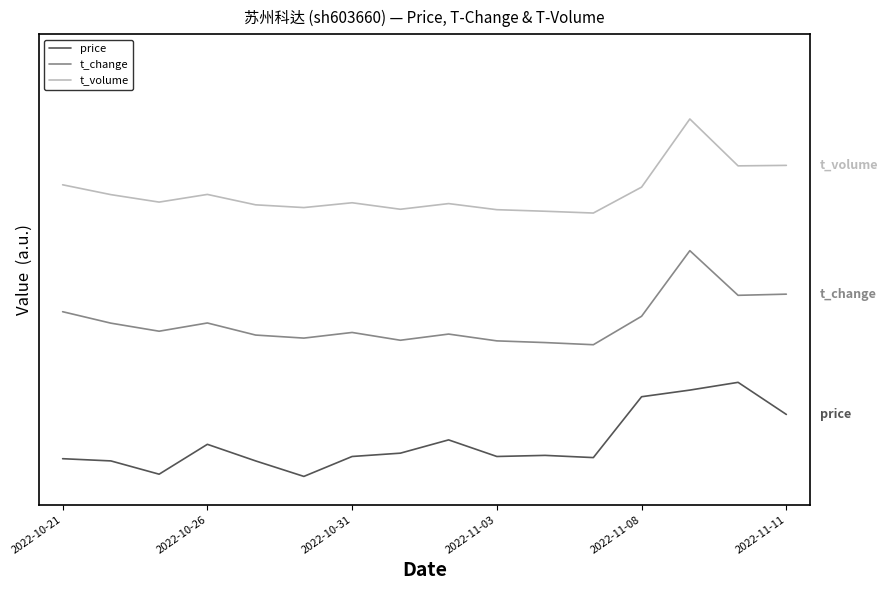

At how many categories does at least one series exceed 0?

16